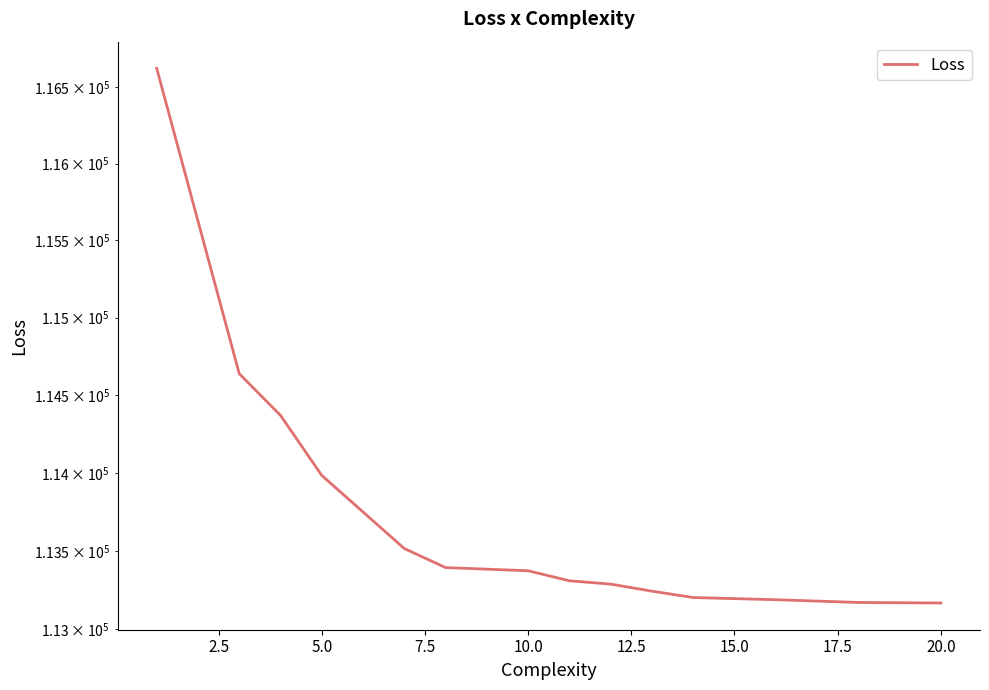

What is the ratio of the value at 20.0 to the value at 5.0?

1.0